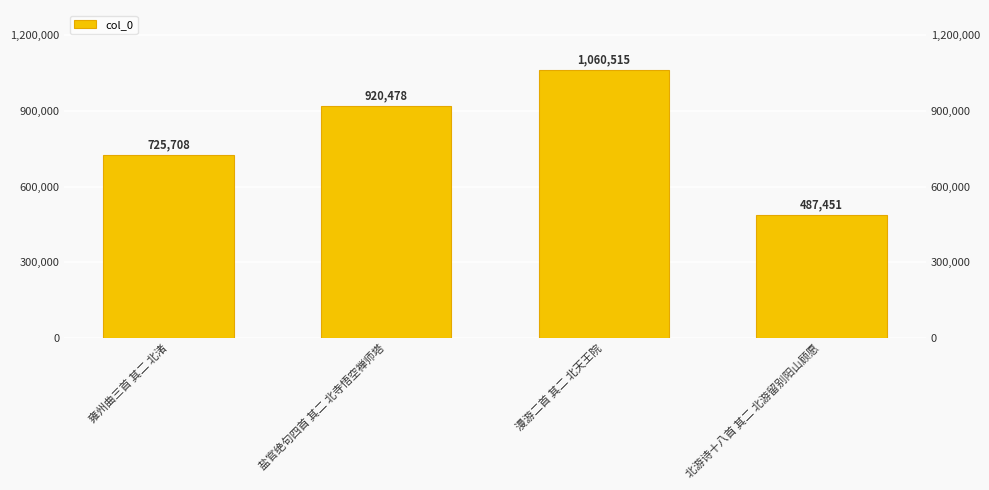

True or false: the data shows 725708 at 雍州曲三首 其二 北渚.

True